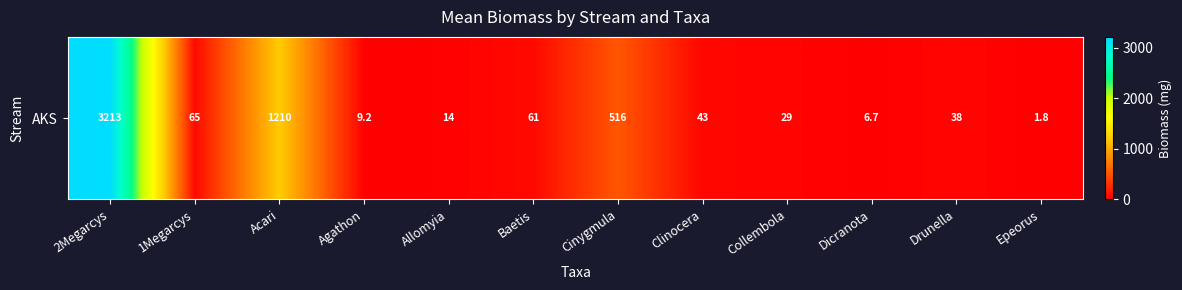

Rank the categories by value from lowest to highest.

Epeorus, Dicranota, Agathon, Allomyia, Collembola, Drunella, Clinocera, Baetis, 1Megarcys, Cinygmula, Acari, 2Megarcys